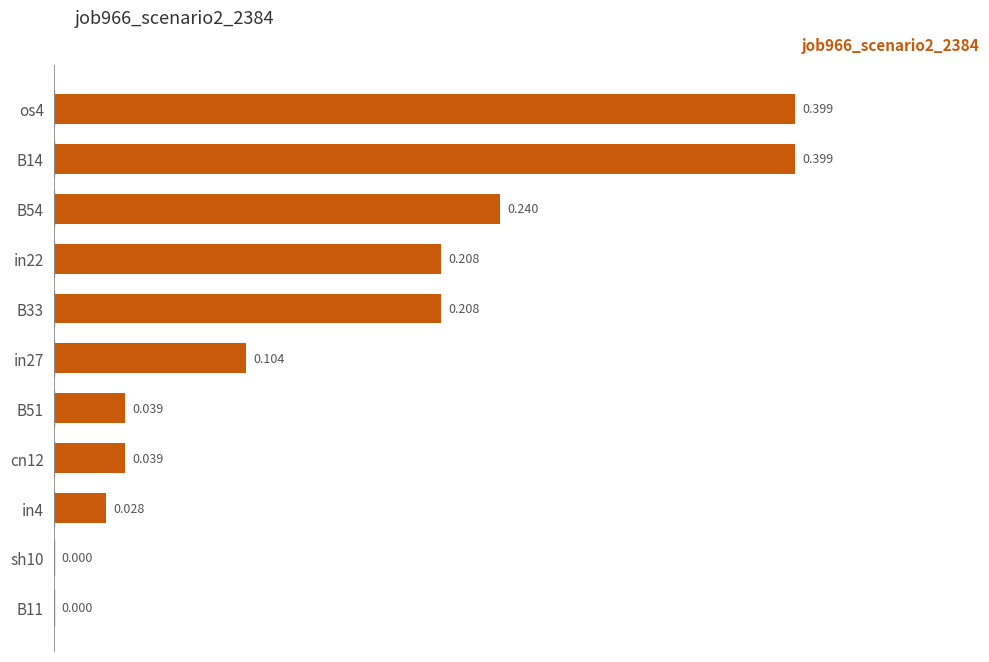

Does the chart contain stacked bars?

No